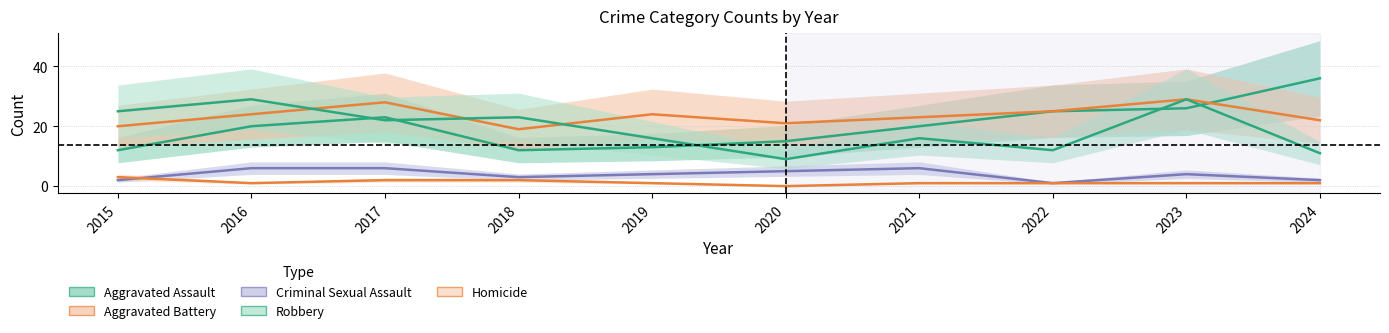

What is the sum of the Robbery values at 2020 and 2023?

38